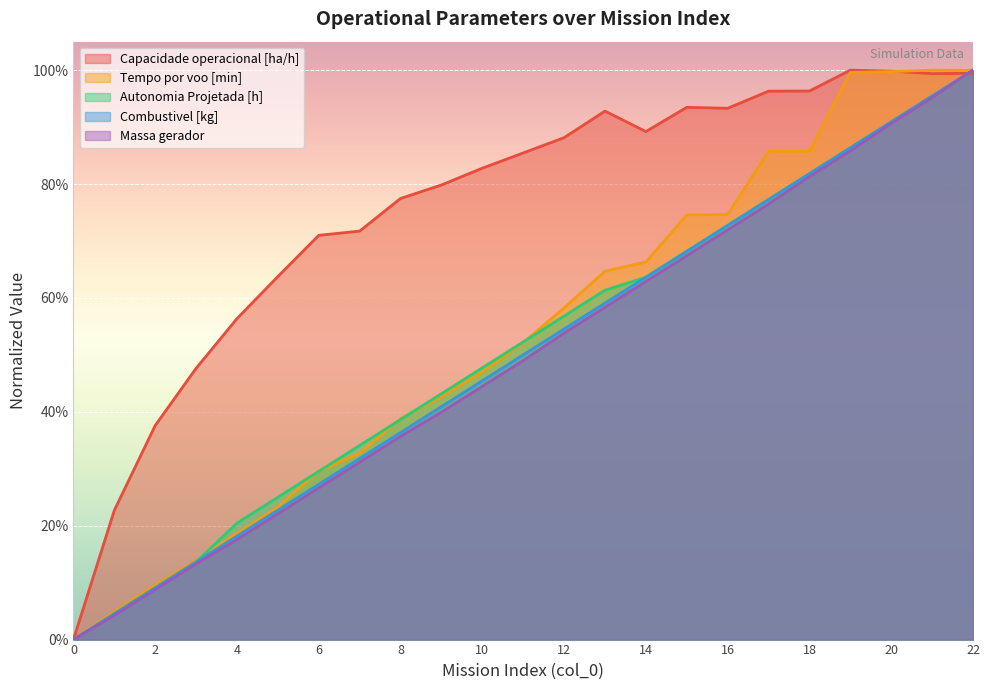

Does the chart display data point markers on the line(s)?

No